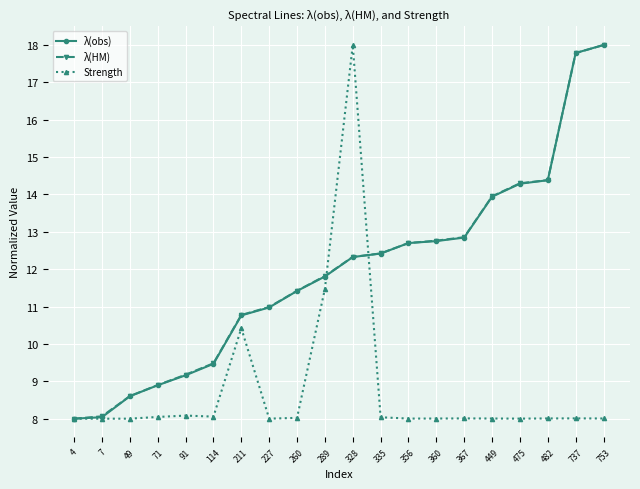

At which label does Strength reach its peak?

328